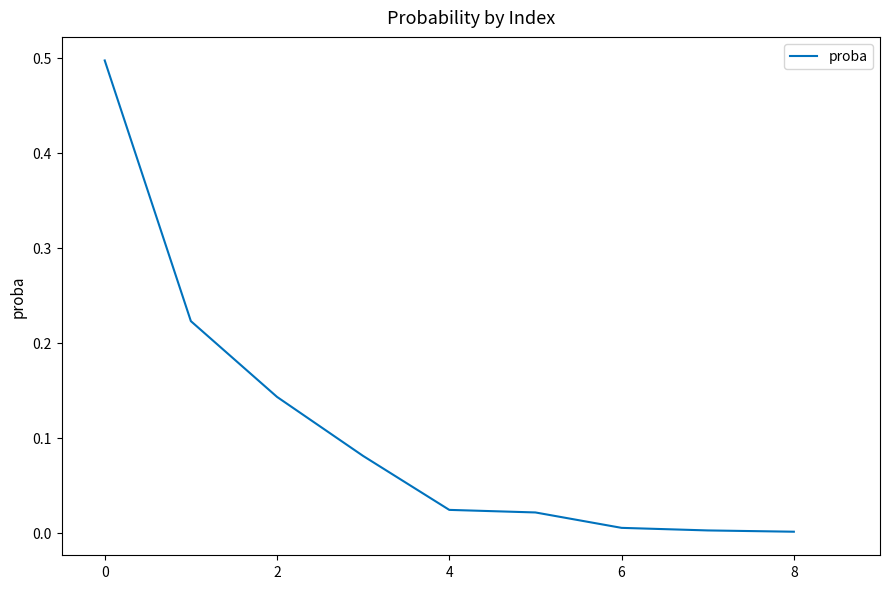

What is the maximum value shown in the chart?

0.5